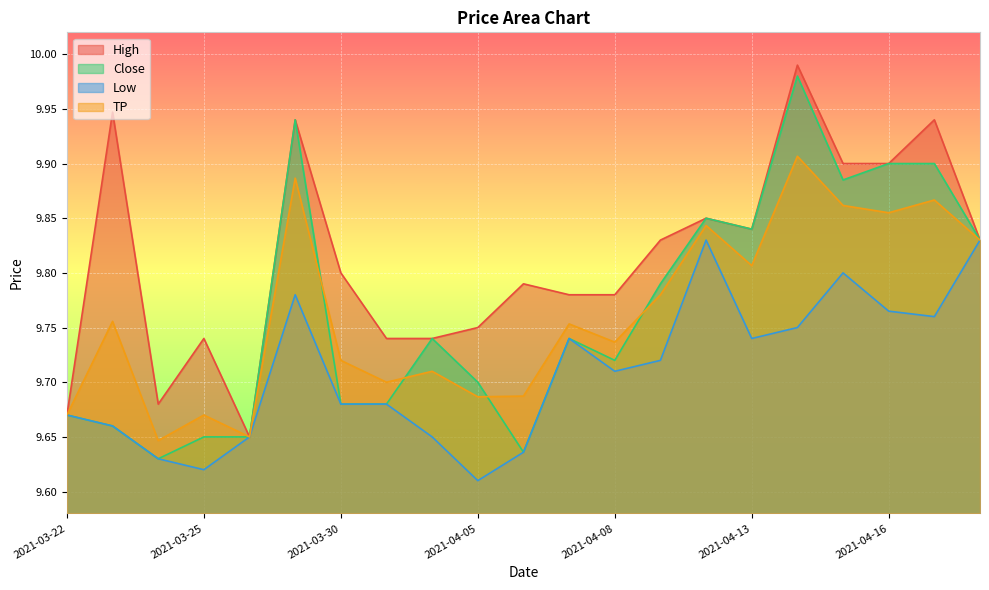

Between 2021-04-01 and 2021-04-09, which series saw the biggest shift?

High